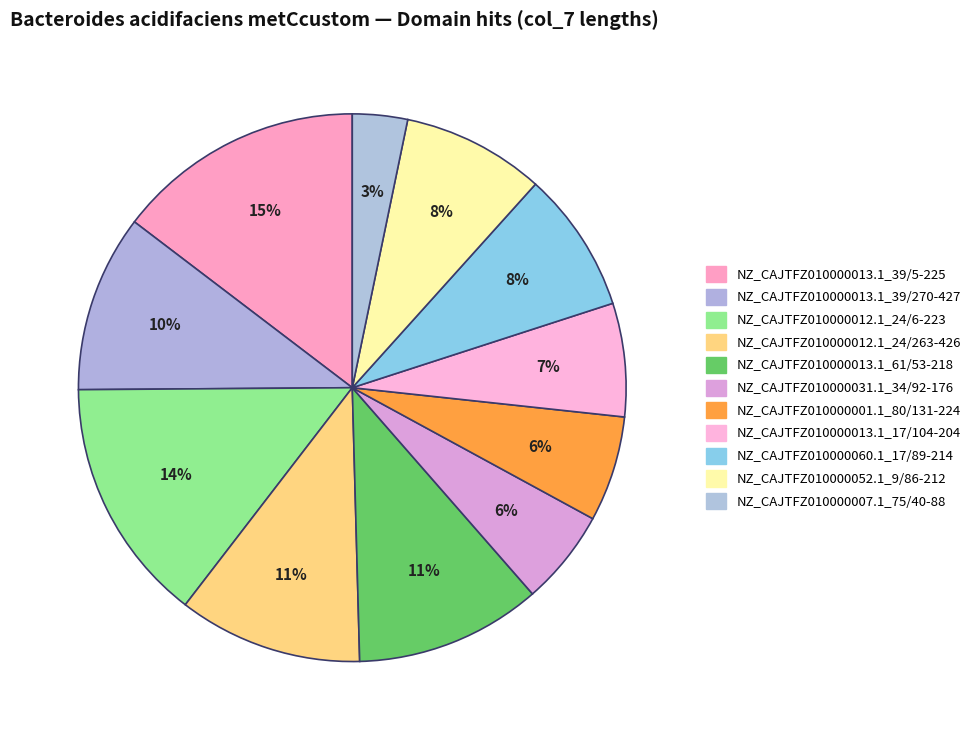

Do NZ_CAJTFZ010000060.1_17/89-214 and NZ_CAJTFZ010000013.1_17/104-204 together represent more than half of the pie?

No